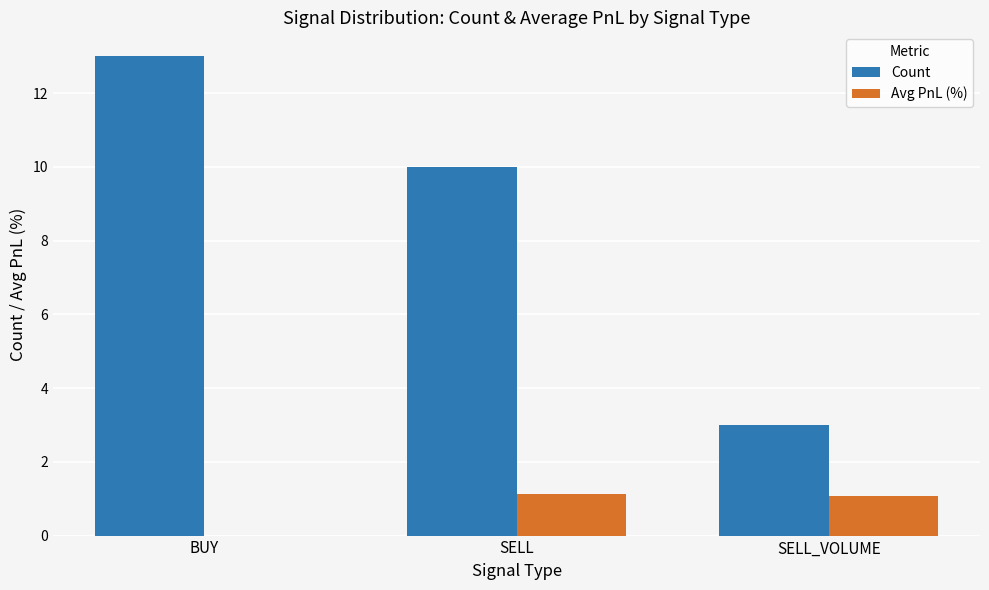

Reading left to right, list all the values displayed in this chart.

Count: 13.0	10.0	3.0
Avg PnL (%): 0.0	1.1	1.1